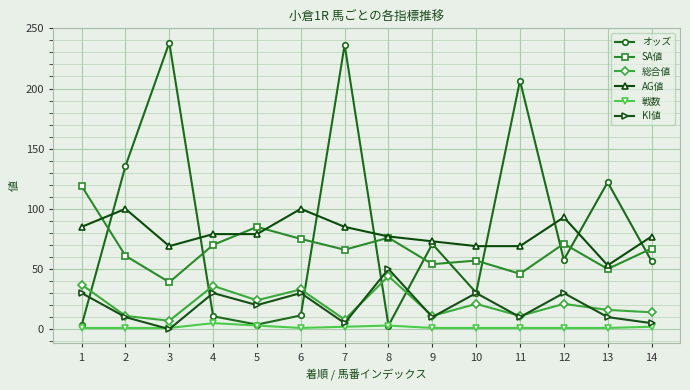

Does the chart display data point markers on the line(s)?

Yes